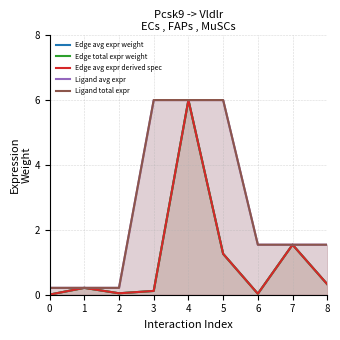

Reading left to right, what are all the values shown in this chart?

Edge avg expr weight: 0=0.0	1=0.2	2=0.0	3=0.1	4=6.0	5=1.3	6=0.0	7=1.5	8=0.3
Edge total expr weight: 0=0.0	1=0.2	2=0.0	3=0.1	4=6.0	5=1.3	6=0.0	7=1.5	8=0.3
Edge avg expr derived spec: 0=0.0	1=0.2	2=0.0	3=0.1	4=6.0	5=1.3	6=0.0	7=1.5	8=0.3
Ligand avg expr: 0=0.2	1=0.2	2=0.2	3=6.0	4=6.0	5=6.0	6=1.5	7=1.5	8=1.5
Ligand total expr: 0=0.2	1=0.2	2=0.2	3=6.0	4=6.0	5=6.0	6=1.5	7=1.5	8=1.5